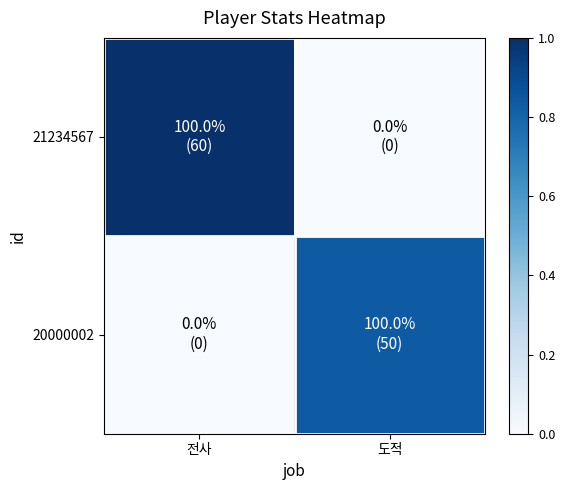

Reading left to right, what are all the values shown in this chart?

21234567: 전사=1.0	도적=0.0
20000002: 전사=0.0	도적=0.8